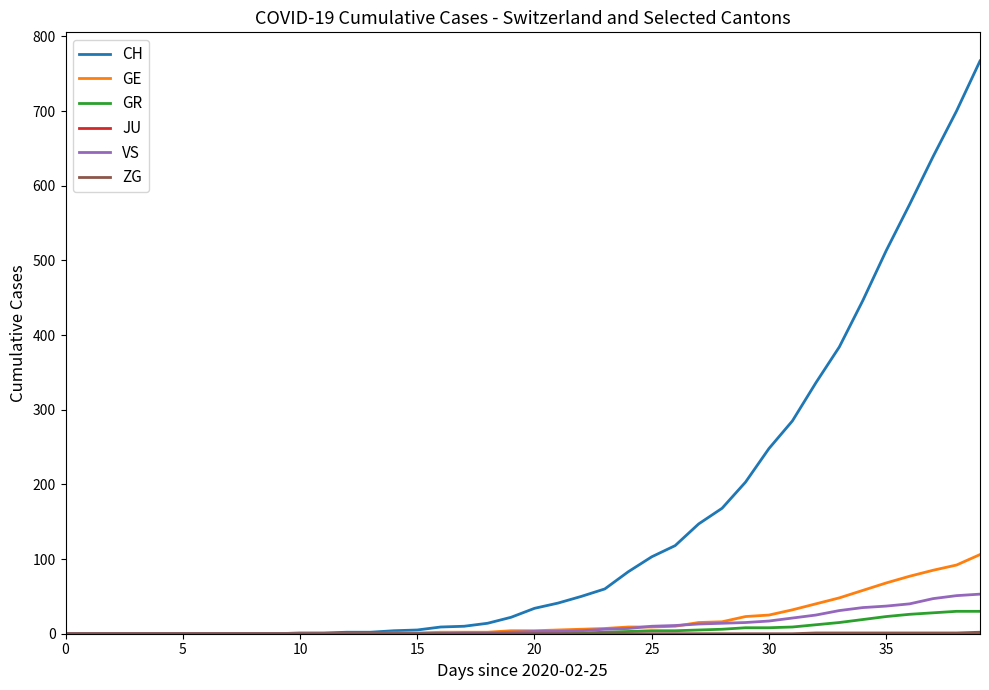

Which series has the widest spread of values?

CH